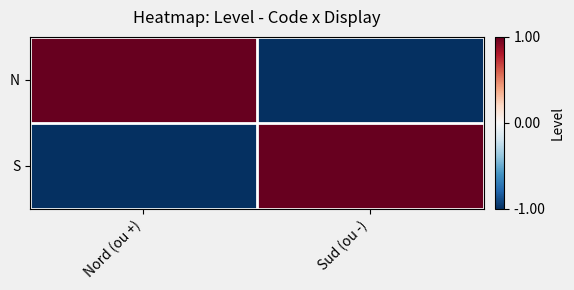

Reading left to right, transcribe all the data shown in this chart.

N: Nord (ou +)=1	Sud (ou -)=-1
S: Nord (ou +)=-1	Sud (ou -)=1